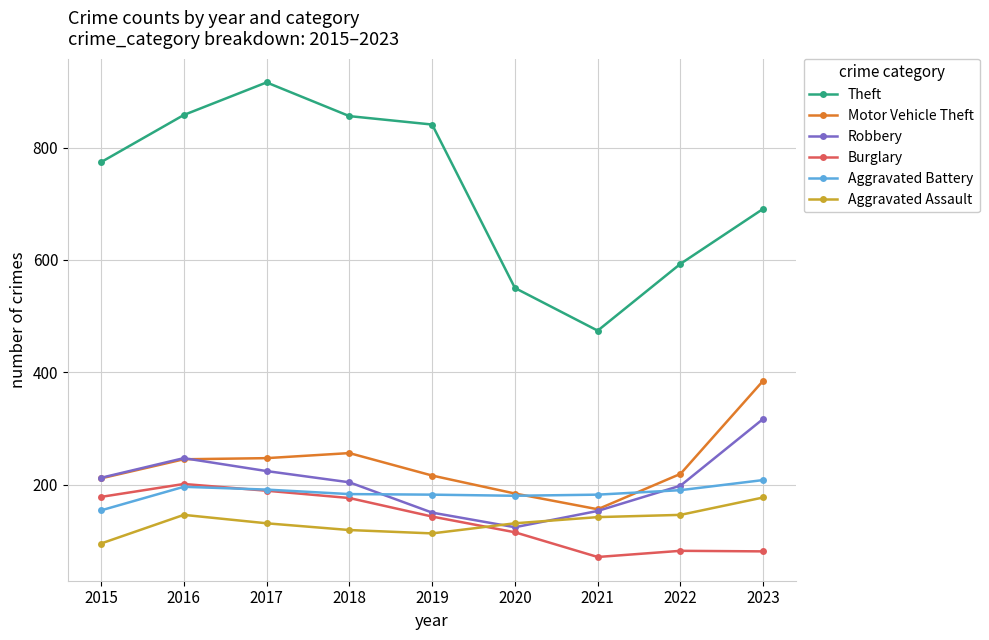

The Aggravated Battery series shows 182 at 2021. True or false?

True